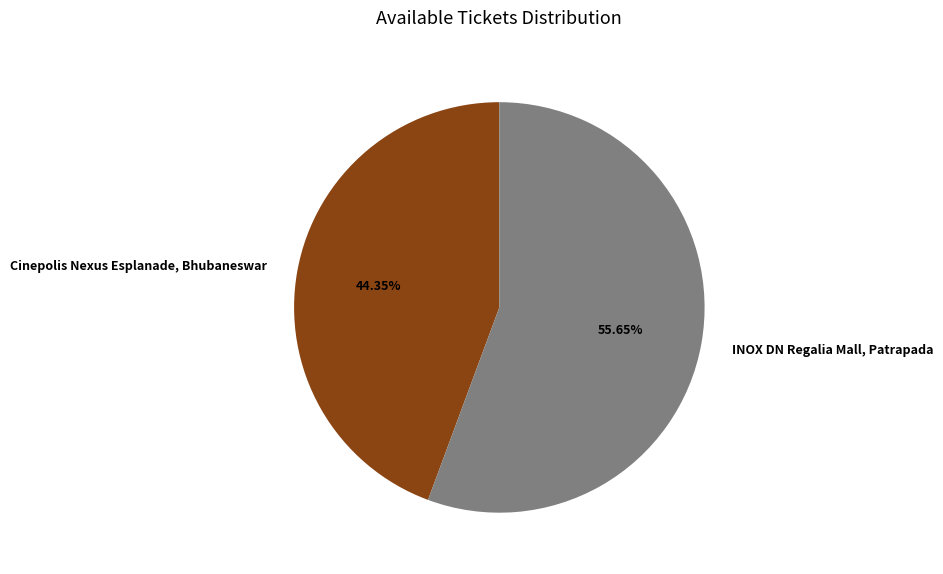

How many segments does this pie chart have?

2